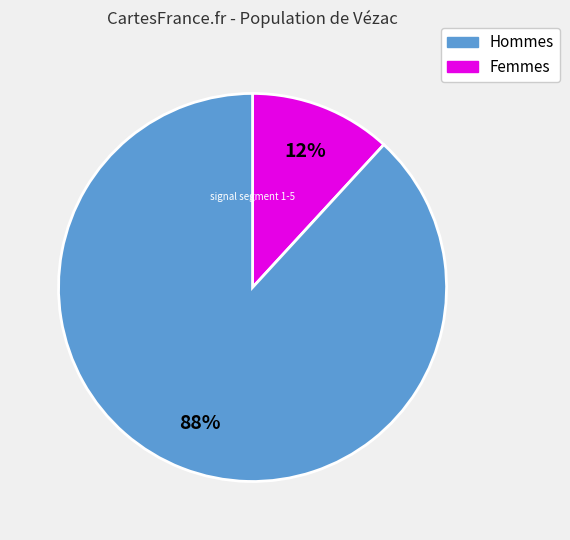

Count the number of slices in the pie.

2